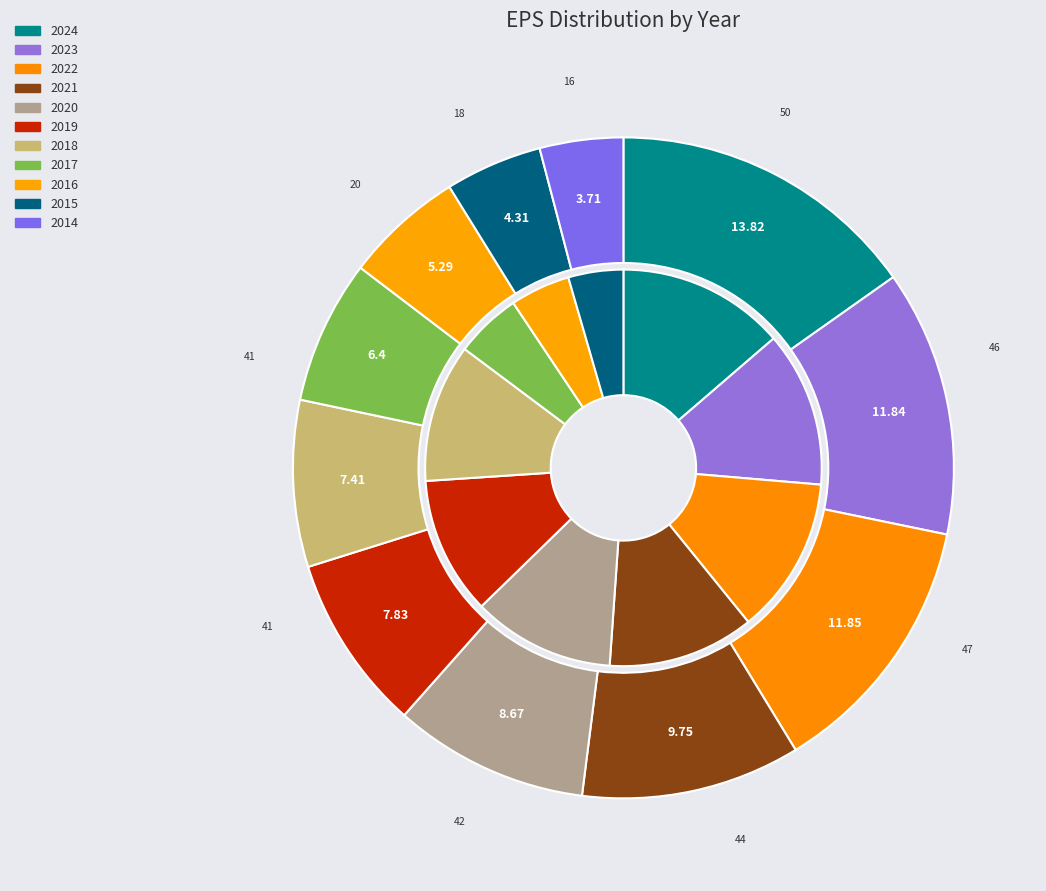

To the nearest percent, what percentage of the pie is values_eps?

15%